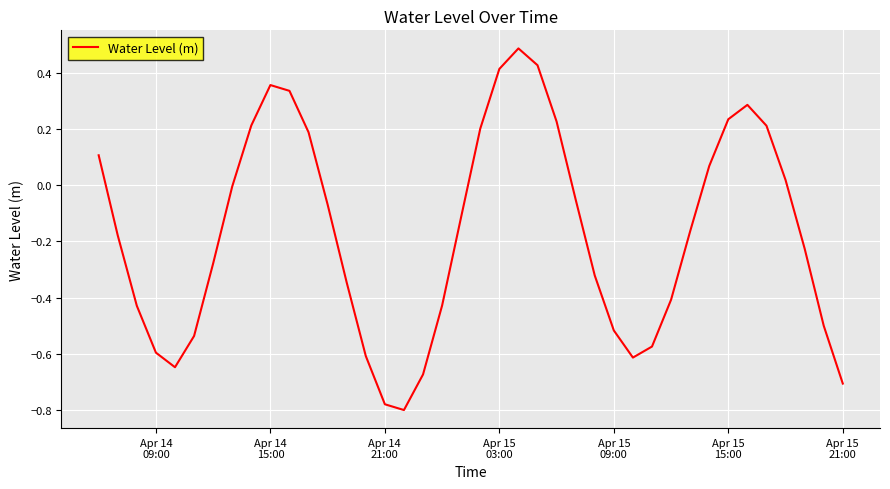

What is the greatest value displayed?

0.5